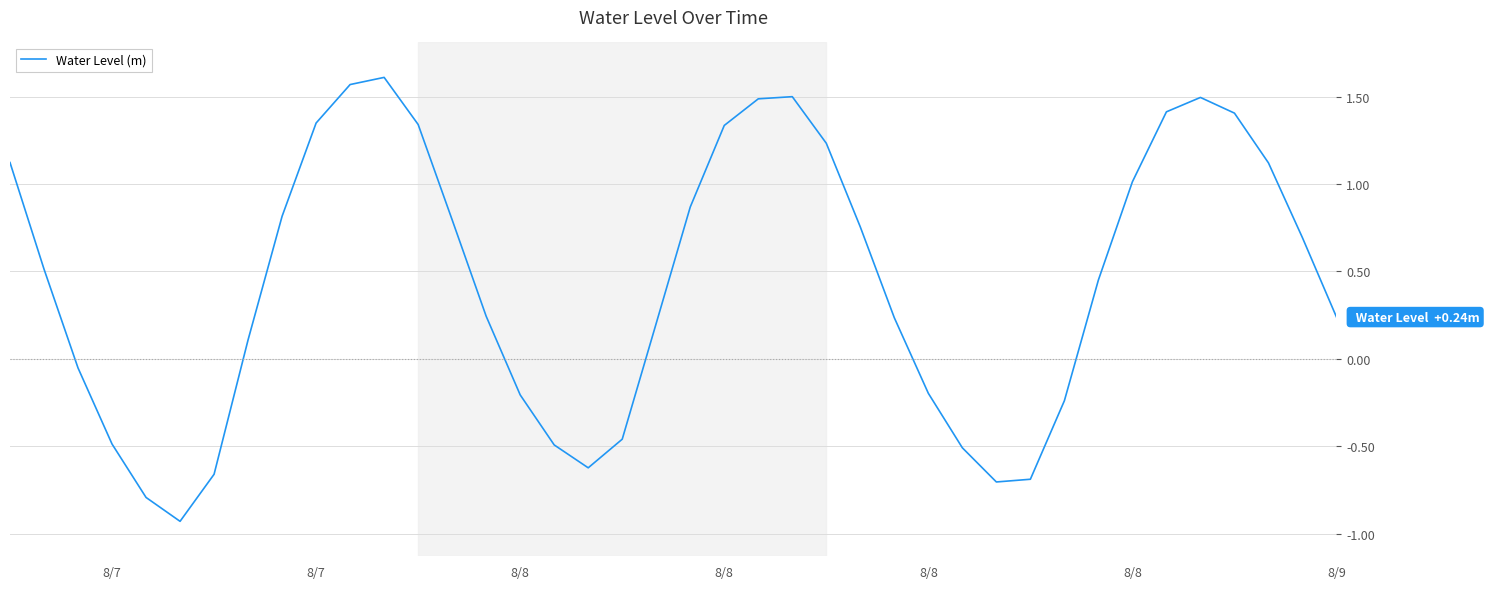

What is the value of the 27th point from the left?

0.2